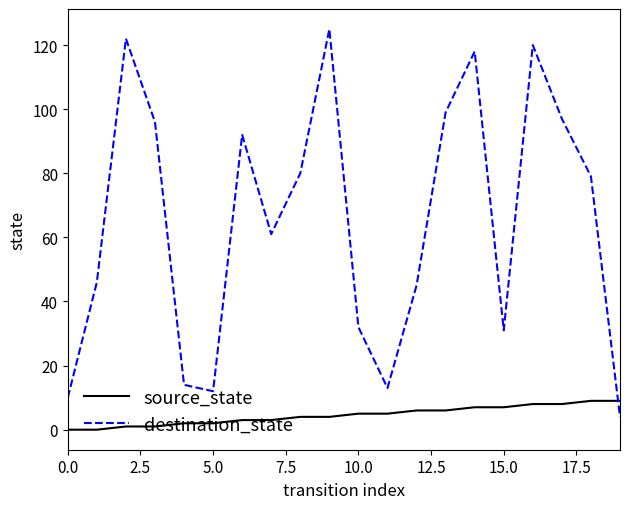

Which series has the widest spread of values?

destination_state